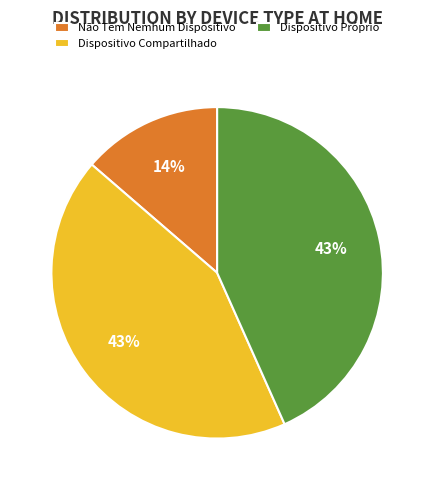

Between Dispositivo Próprio and Não Tem Nemhum Dispositivo, which is larger?

Dispositivo Próprio